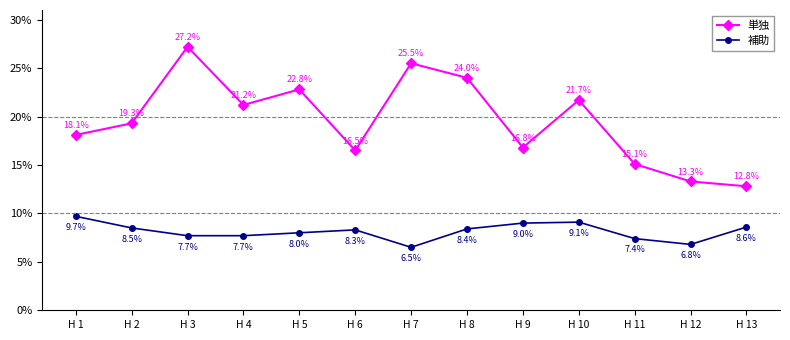

Does the chart have visible grid lines?

No